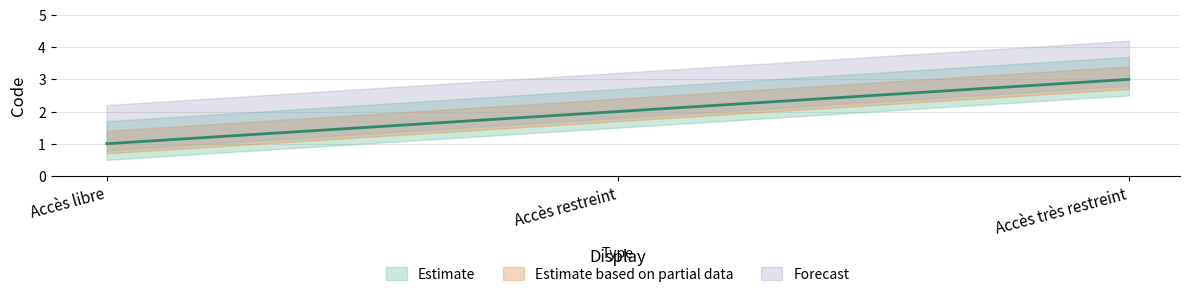

What is the approximate value at Accès restreint?

2